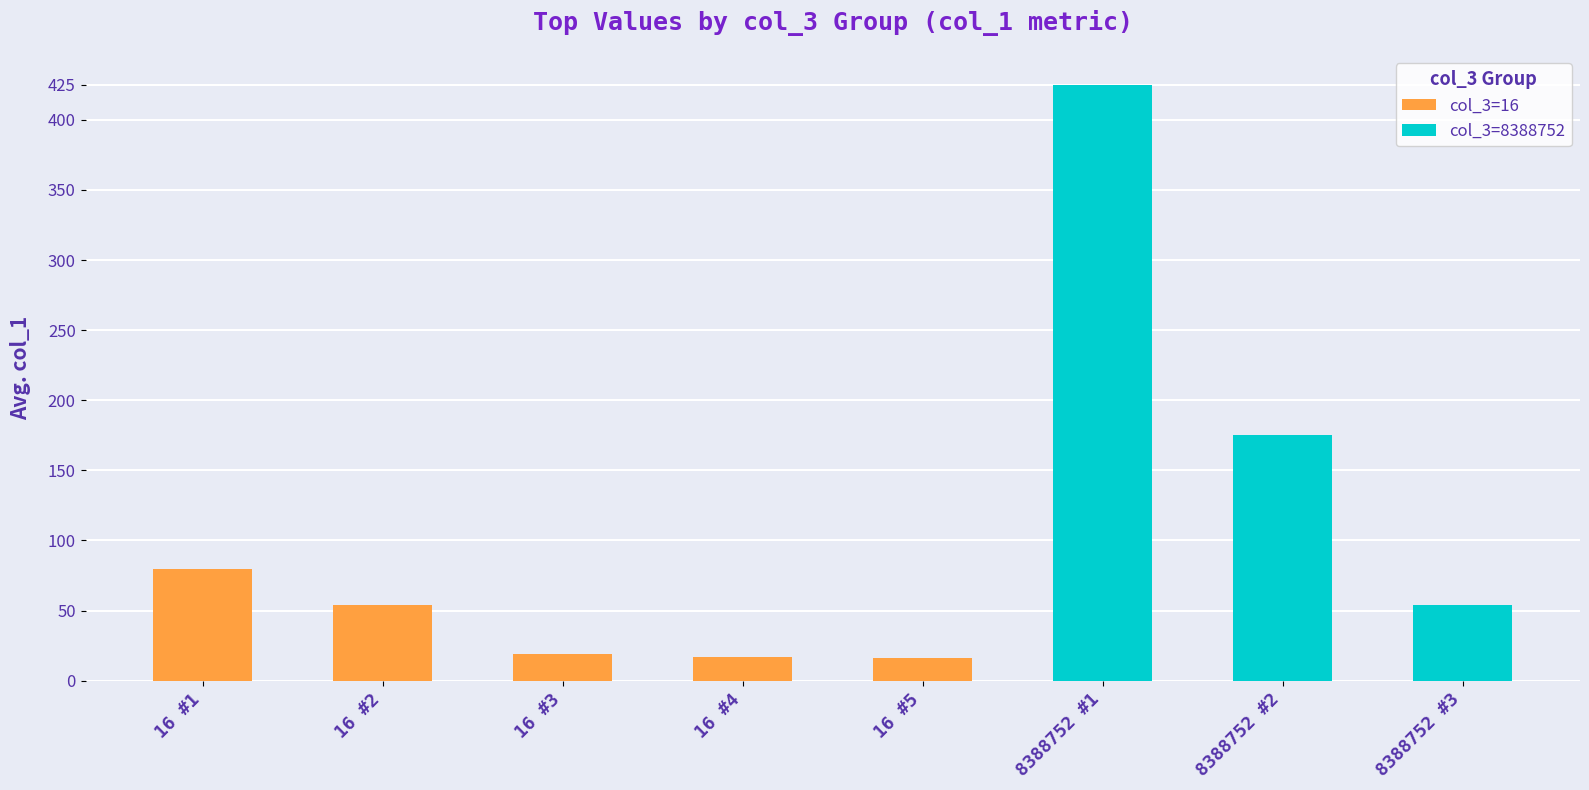

What is the sum of the col_3=16 values at 5 and 0?

29.1